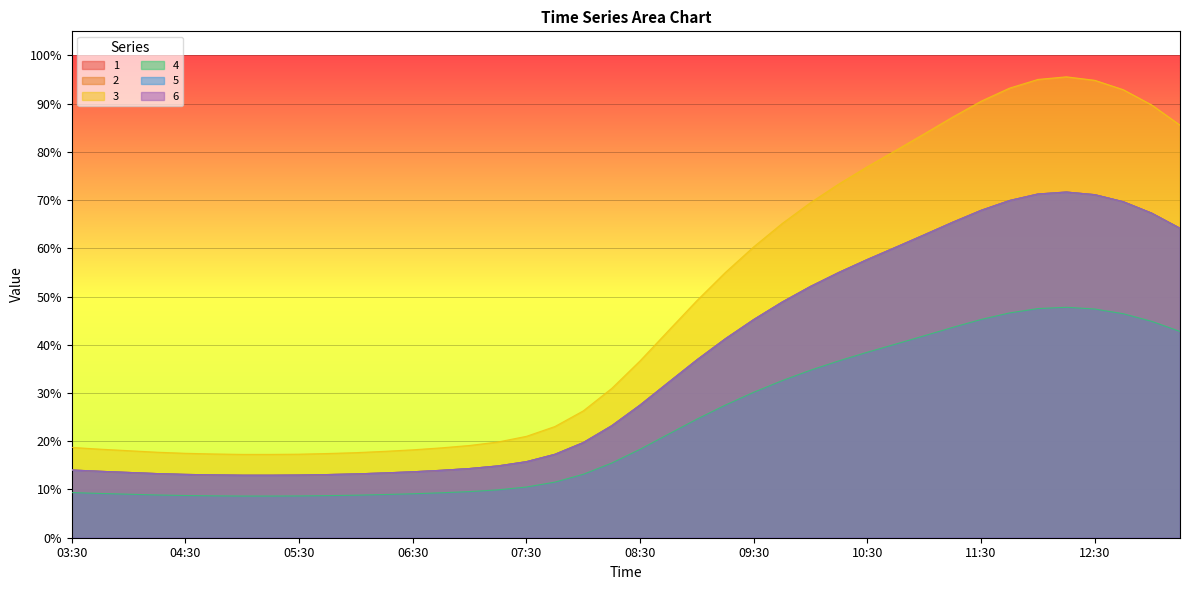

Where is 4 nearest to the value 0?

05:00